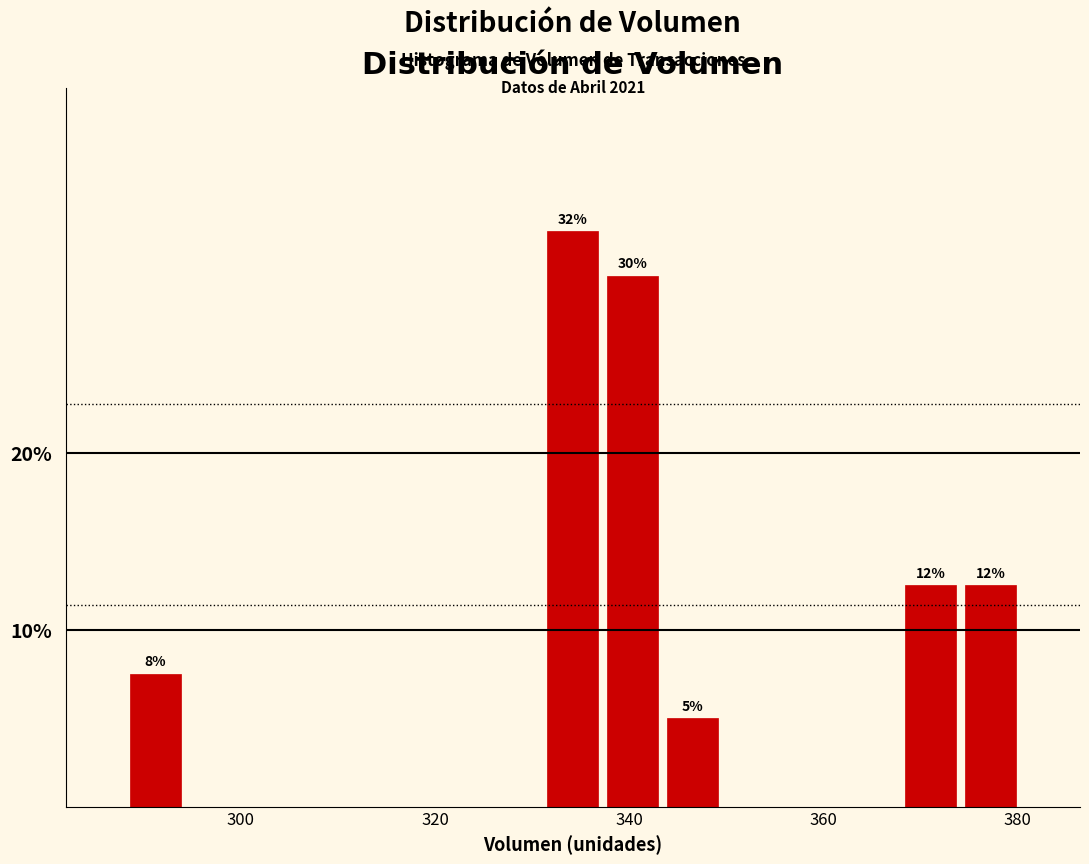

Around what value on the x-axis is the tallest bar? Give the approximate position of its centre, as read against the axis.

334